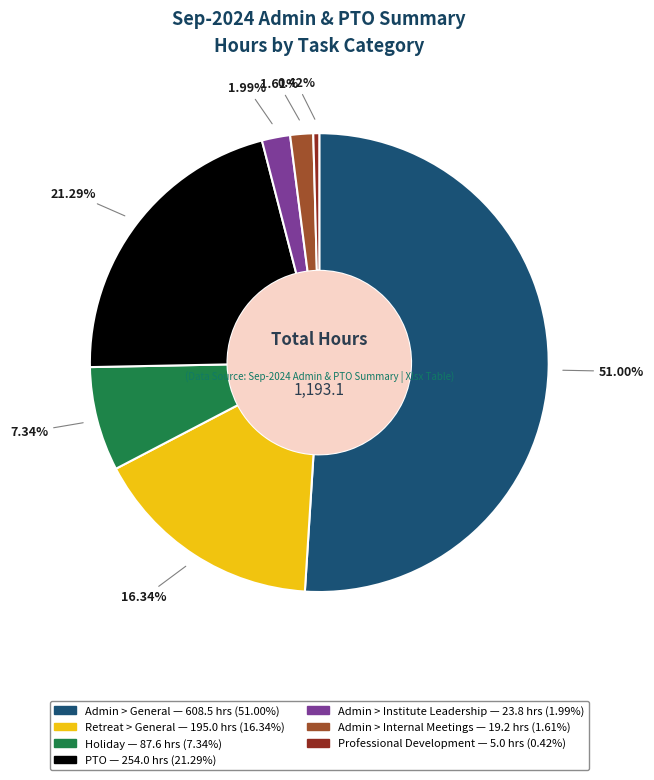

Which slice represents more than half of the pie?

Admin > General